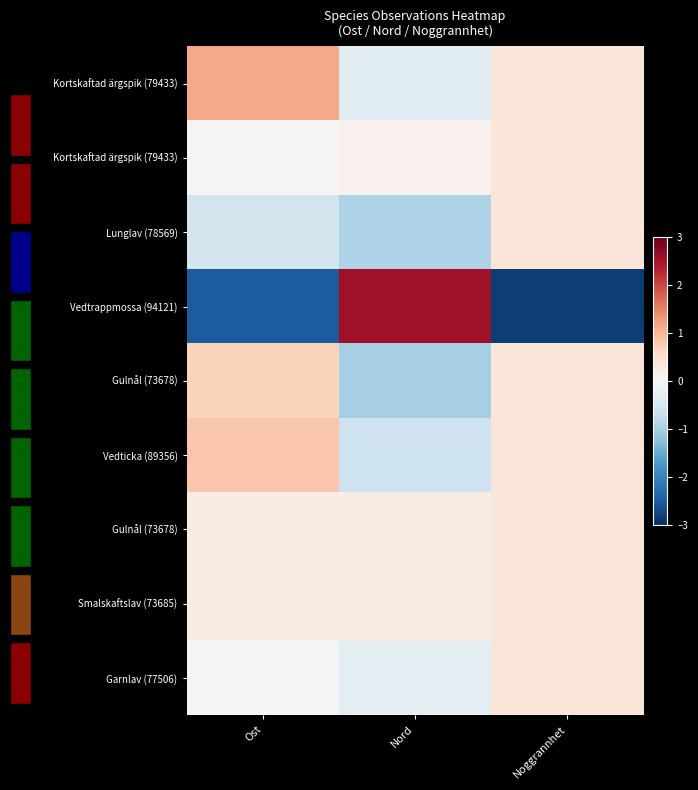

At how many categories does at least one series exceed -1?

3